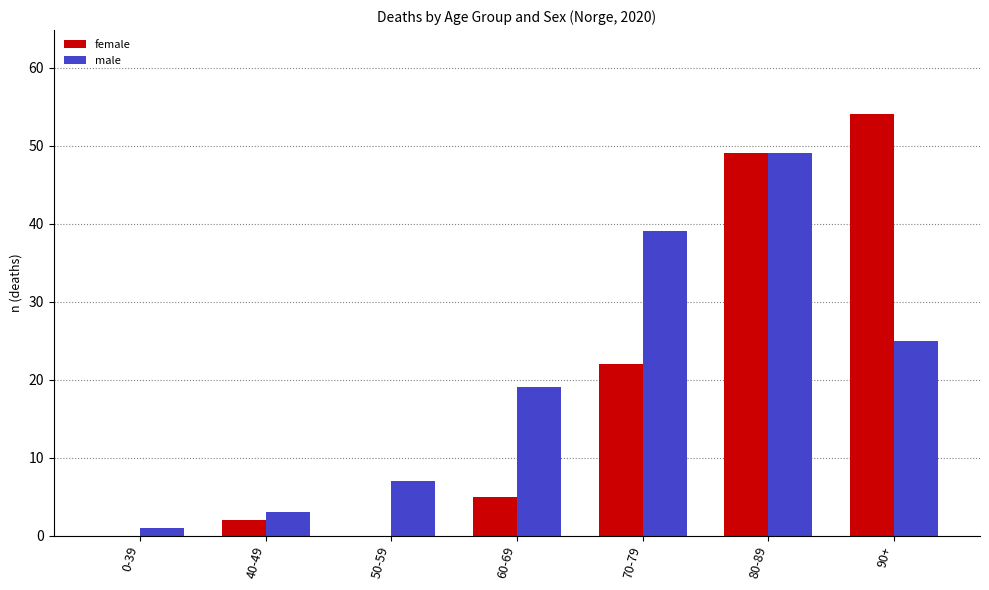

Between 0-39 and 50-59, which series saw the biggest shift?

male